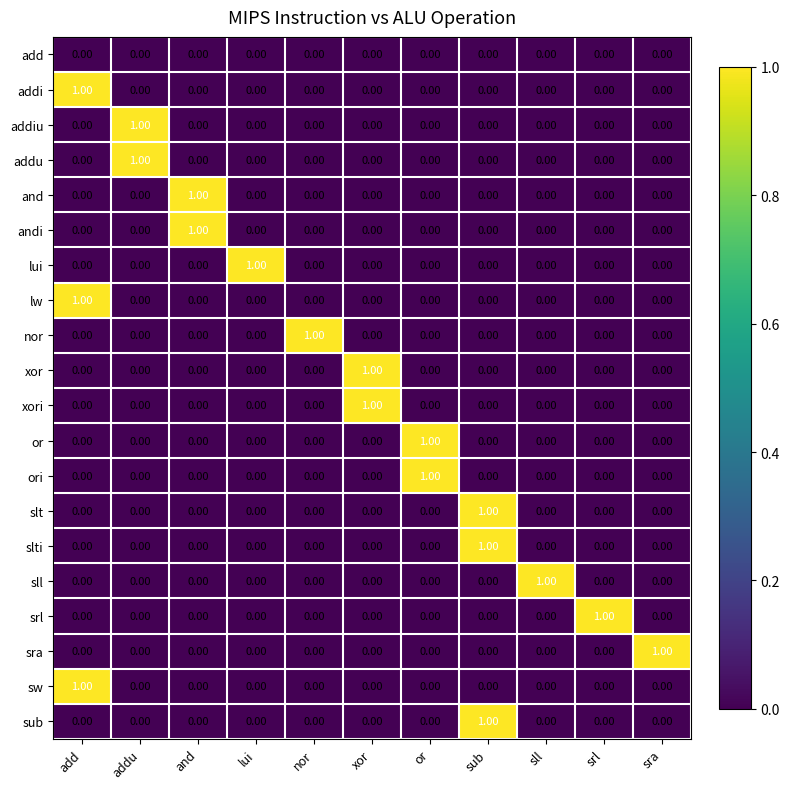

What is the difference between the highest and lowest values at and?

1